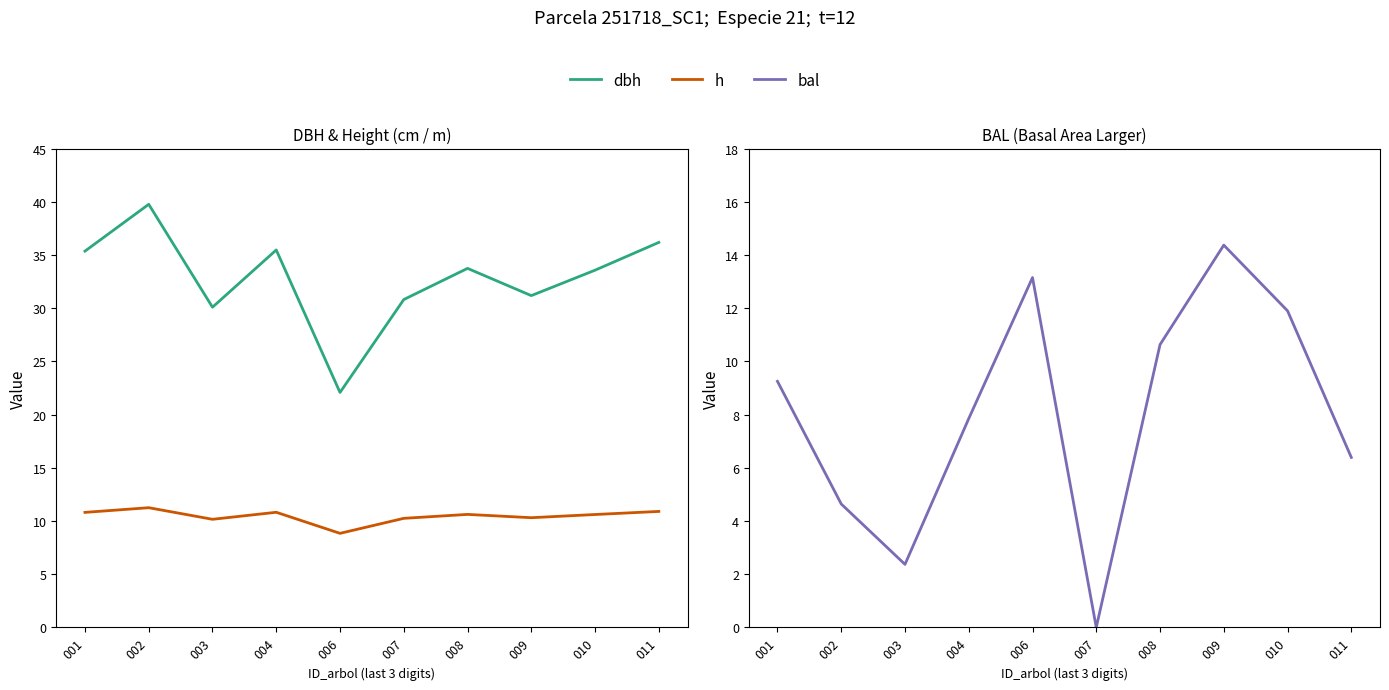

Reading right to left, what are all the values shown in this chart?

dbh: 36.2	33.6	31.2	33.7	30.8	22.1	35.5	30.1	39.8	35.4
h: 10.9	10.6	10.3	10.6	10.2	8.8	10.8	10.2	11.2	10.8
bal: 6.4	11.9	14.4	10.6	0.0	13.2	7.8	2.4	4.6	9.2